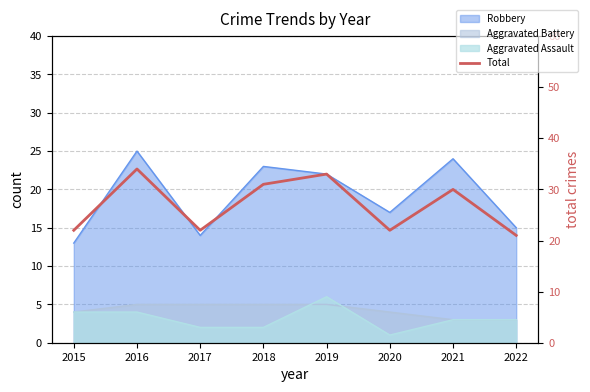

What is the change in value from 2015 to 2022?

-1